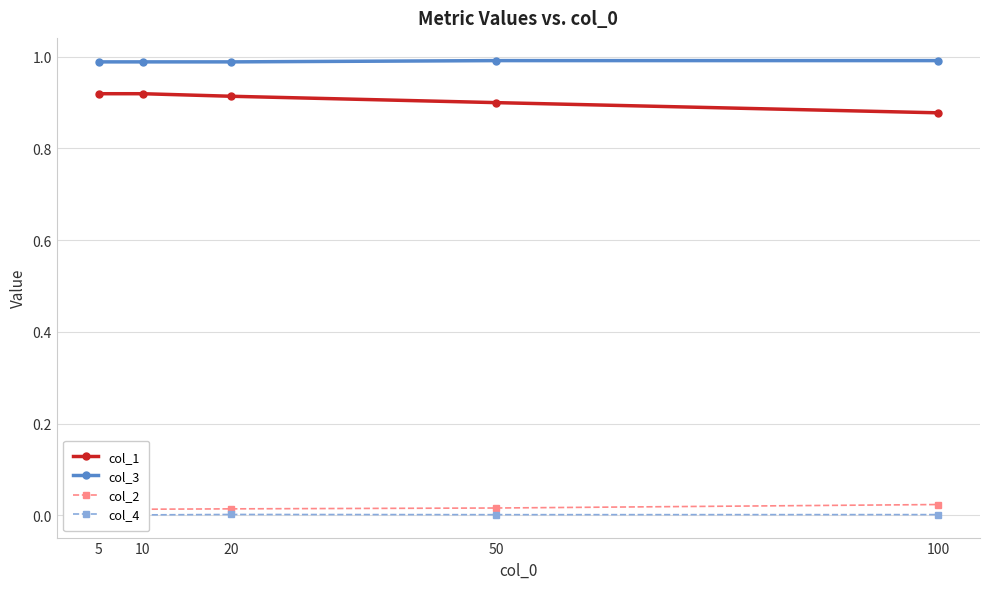

At which category is the sum across all series the highest?

10